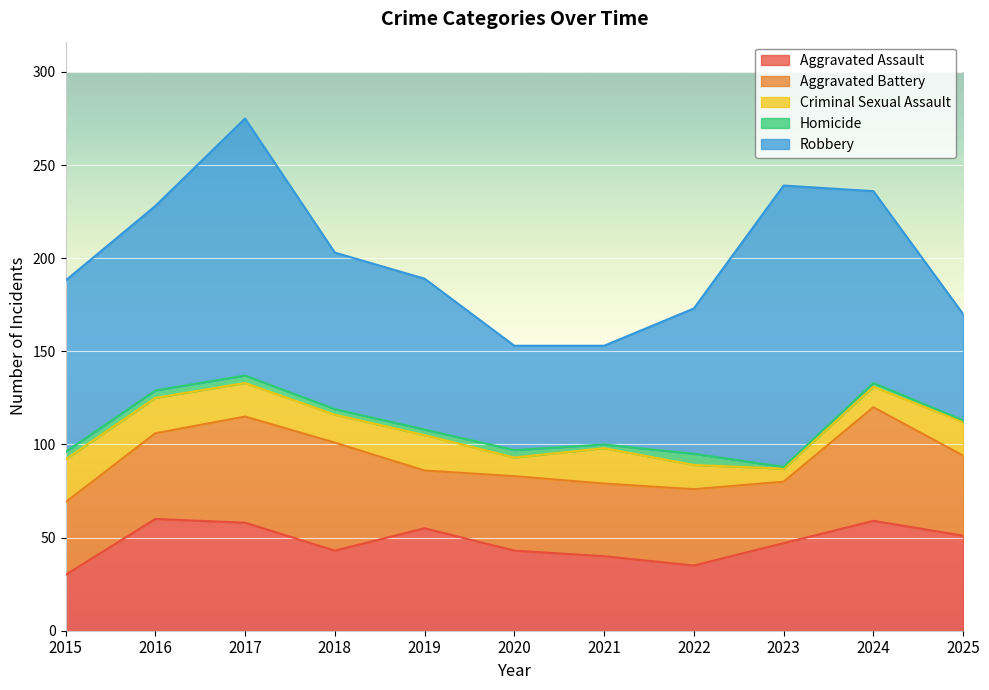

What is the sum of the Aggravated Assault values at 2016 and 2017?

118